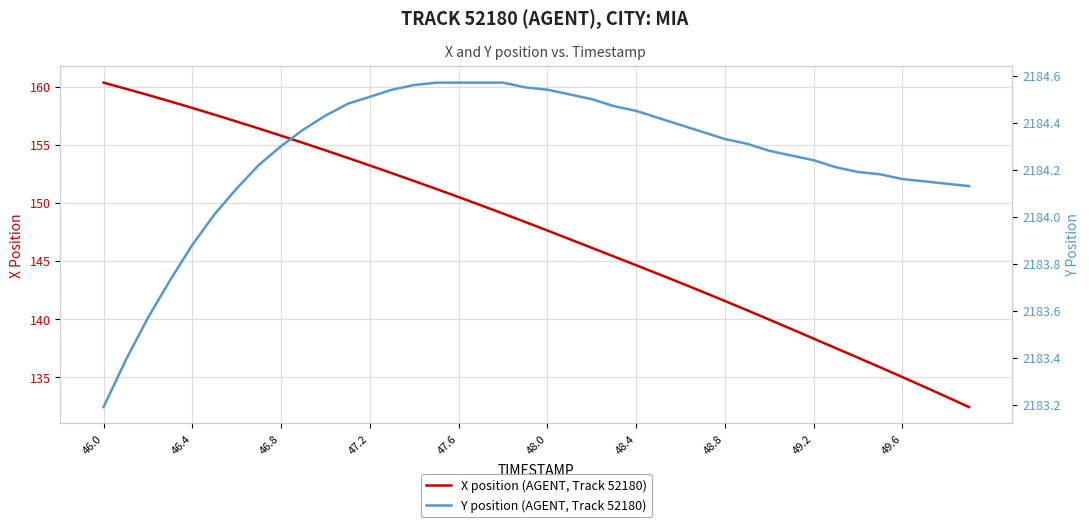

Is it true that X position (AGENT, Track 52180) equals 141.5 at 48.8?

True